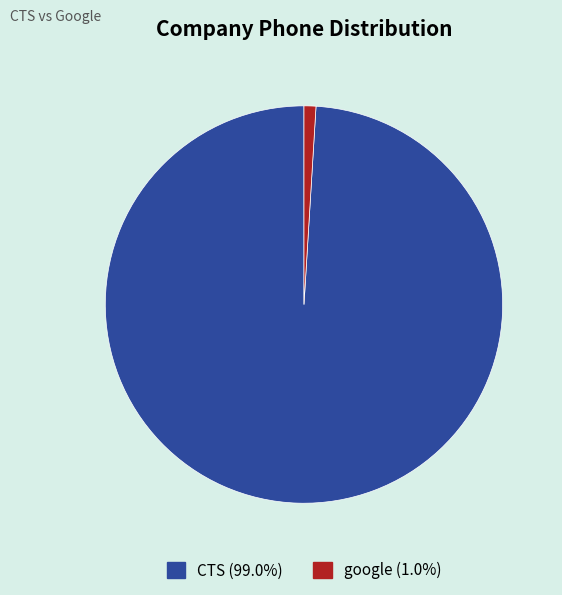

Does any single category account for the majority?

Yes